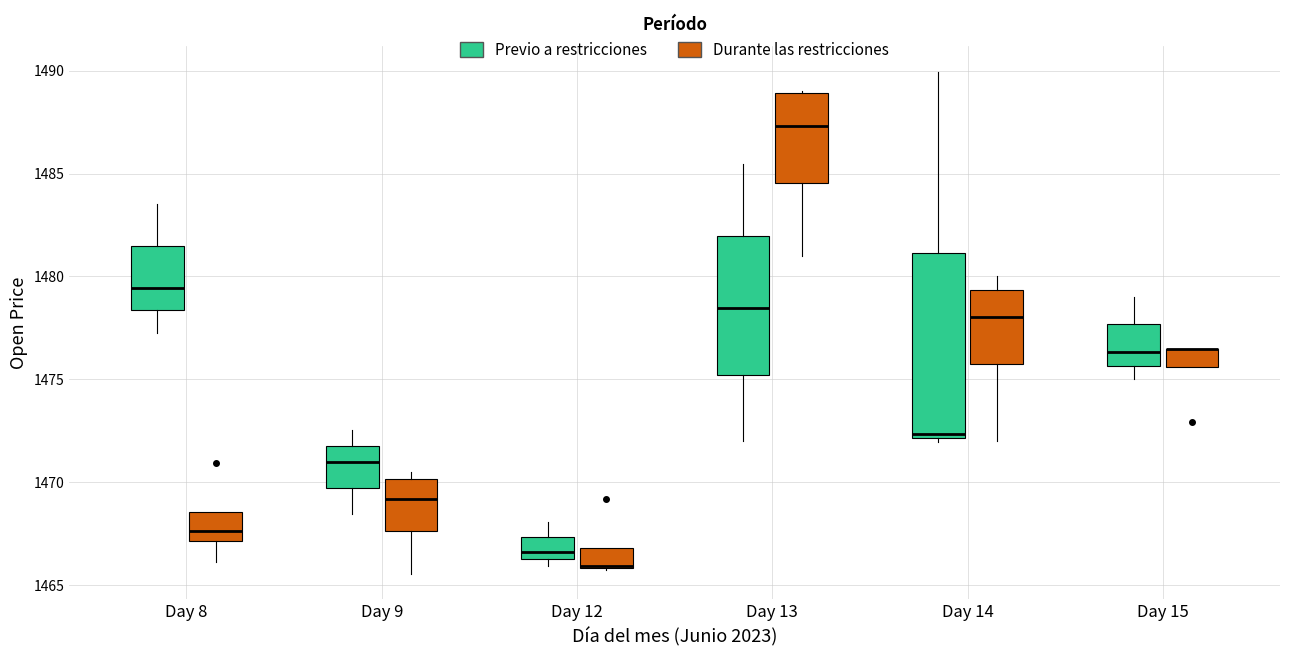

Reading left to right, read every box against the y-axis: the position of its median line, the range the box covers, and the ends of its whiskers. The values are not printed on the chart, so give them approximately, as read against the axis.

Day 8 (Previo a restricciones): median 1479.5, box 1478.5 to 1481.5, whiskers 1477.5 to 1483.5
Day 8 (Durante las restricciones): median 1467.5, box 1467.0 to 1468.5, whiskers 1466.0 to 1468.5
Day 9 (Previo a restricciones): median 1471.0, box 1469.5 to 1472.0, whiskers 1468.5 to 1472.5
Day 9 (Durante las restricciones): median 1469.0, box 1467.5 to 1470.0, whiskers 1465.5 to 1470.5
Day 12 (Previo a restricciones): median 1466.5 (just above the box's lower edge), box 1466.5 to 1467.5, whiskers 1466.0 to 1468.0
Day 12 (Durante las restricciones): median 1466.0 (drawn on the box's lower edge), box 1466.0 to 1467.0, whiskers 1466.0 to 1467.0
Day 13 (Previo a restricciones): median 1478.5, box 1475.0 to 1482.0, whiskers 1472.0 to 1485.5
Day 13 (Durante las restricciones): median 1487.5, box 1484.5 to 1489.0, whiskers 1481.0 to 1489.0
Day 14 (Previo a restricciones): median 1472.5, box 1472.0 to 1481.0, whiskers 1472.0 (just below the box's lower edge) to 1490.0
Day 14 (Durante las restricciones): median 1478.0, box 1476.0 to 1479.5, whiskers 1472.0 to 1480.0
Day 15 (Previo a restricciones): median 1476.5, box 1475.5 to 1477.5, whiskers 1475.0 to 1479.0
Day 15 (Durante las restricciones): median 1476.5 (drawn on the box's upper edge), box 1475.5 to 1476.5, whiskers 1475.5 to 1476.5